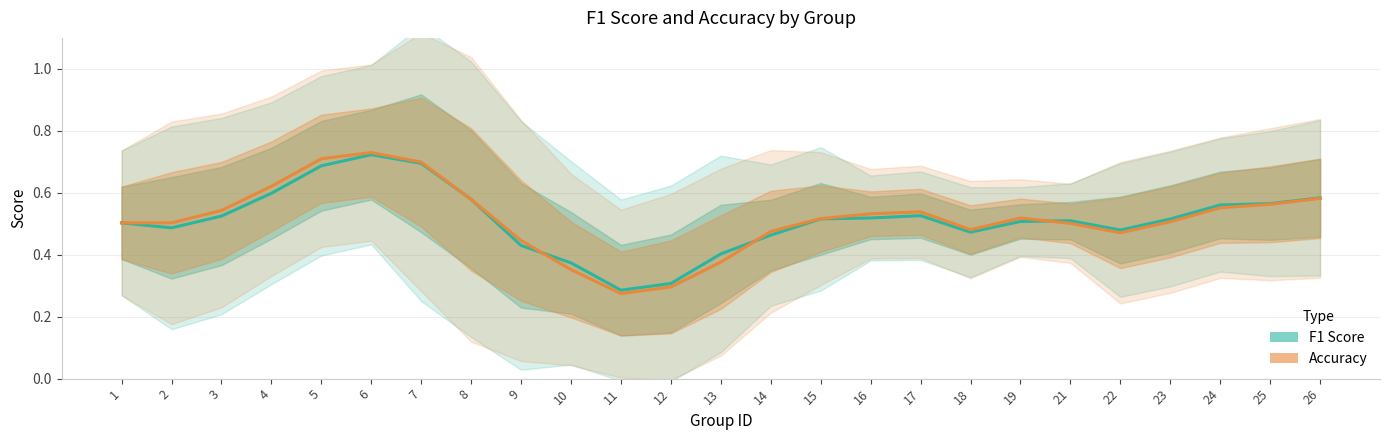

The Accuracy series shows 0.9 at 4. True or false?

False